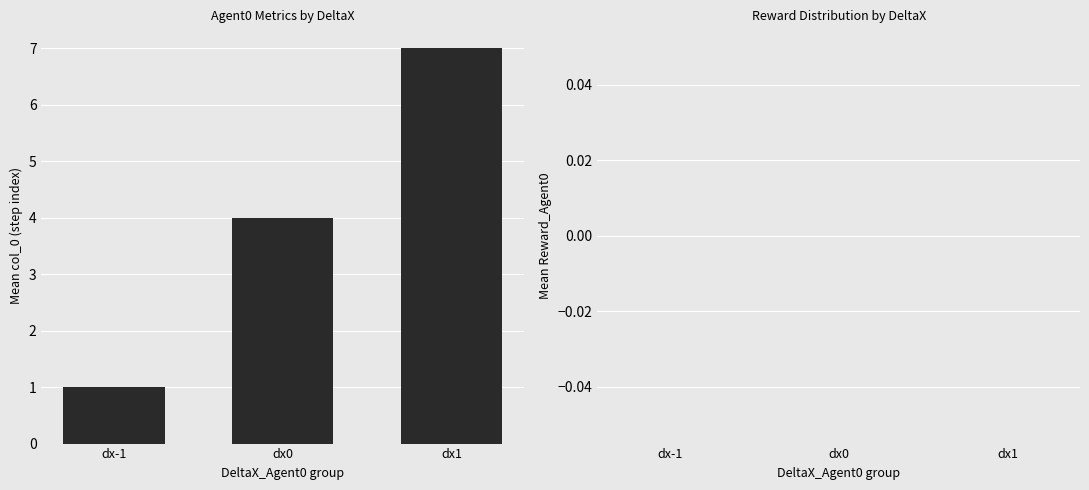

What is the average value?

4